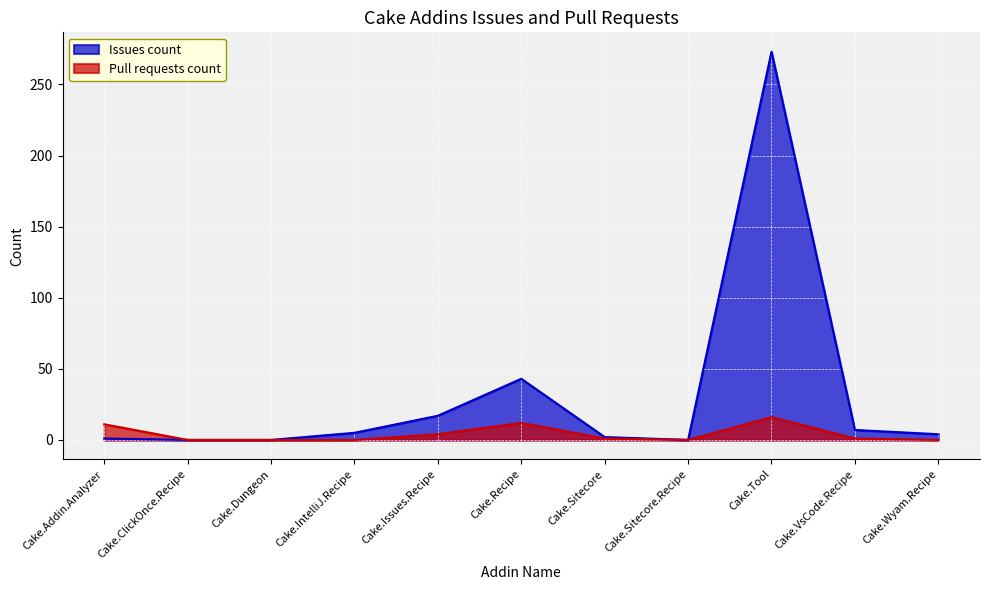

The value of Issues count at Cake.Tool is 136. True or false?

False